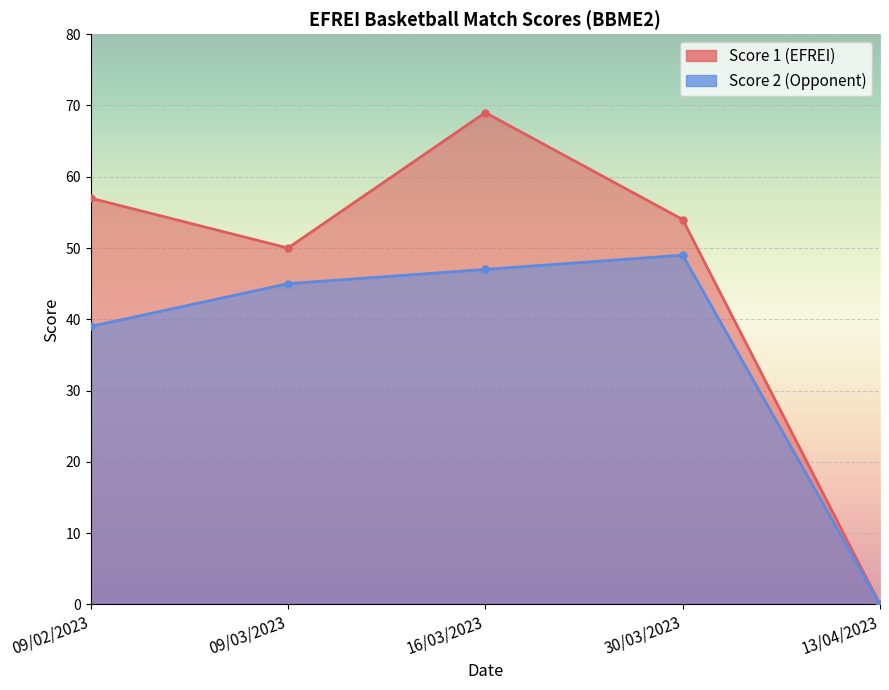

Reading left to right, extract all data points from this chart.

Score 1 (EFREI): 57	50	69	54	0
Score 2 (Opponent): 39	45	47	49	0